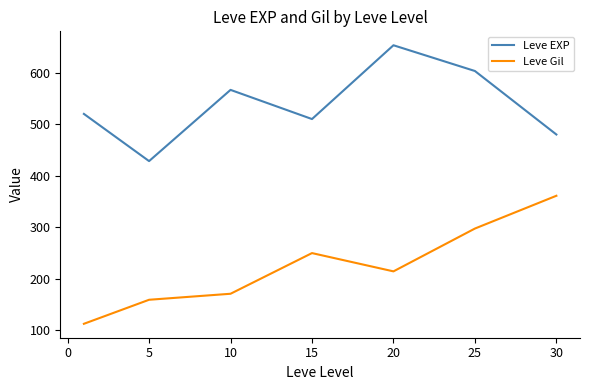

What is the minimum value shown in the chart?

112.3